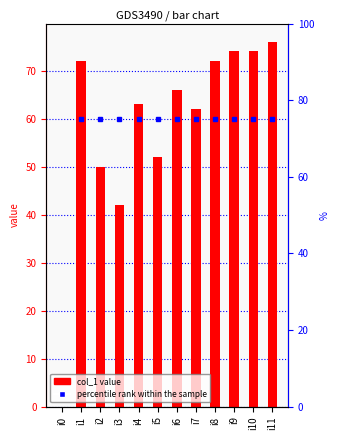

List the labels in order of value, largest first.

i11, i9, i10, i1, i8, i6, i4, i7, i5, i2, i3, i0